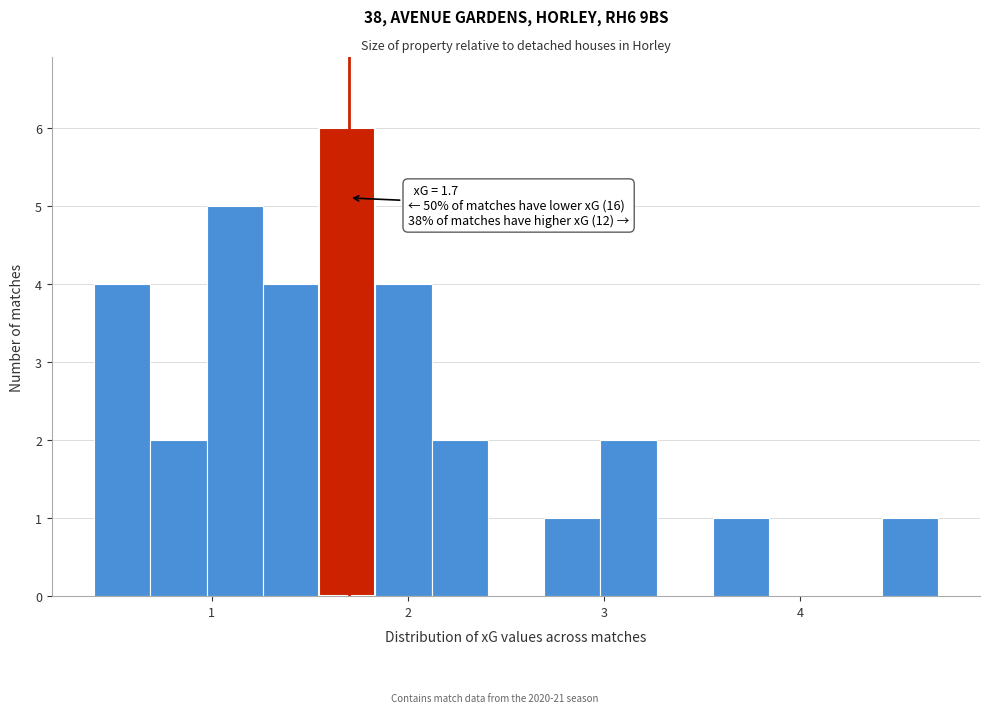

Read against the x-axis, roughly where is the centre of the tallest bar?

1.7